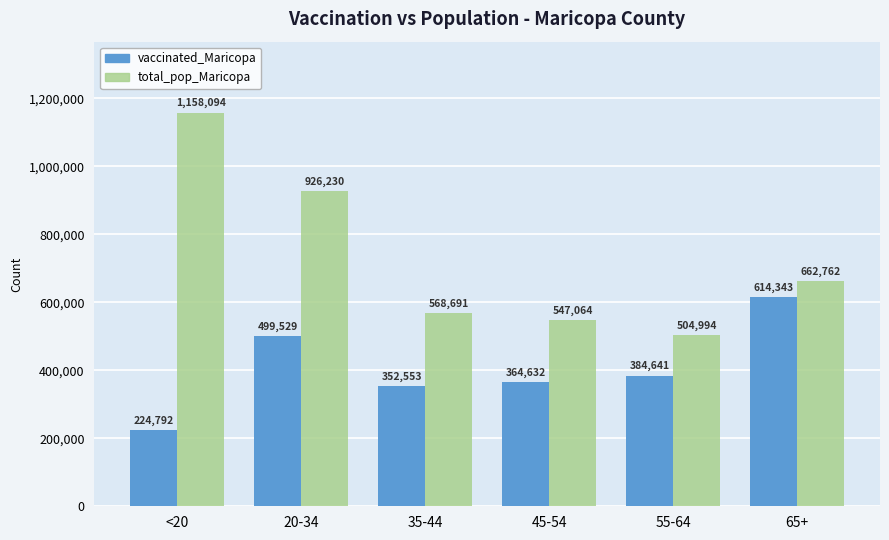

How many data points does each series have?

6